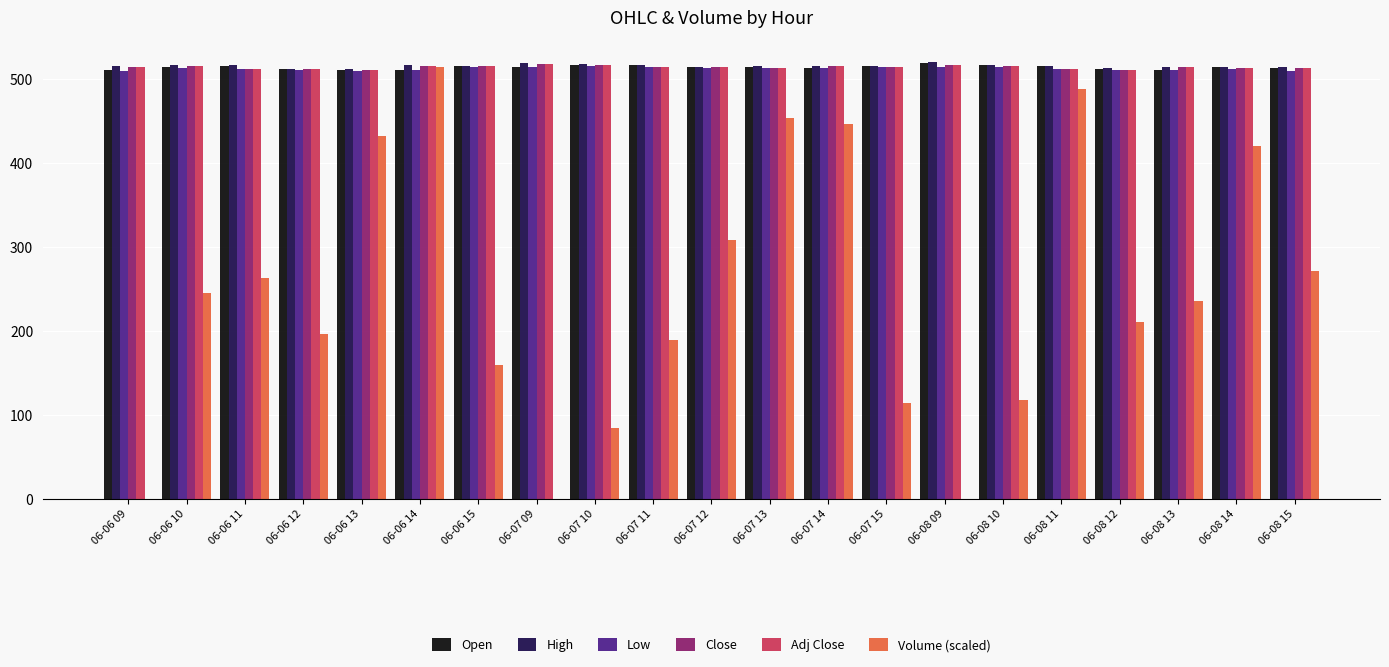

Is it true that Open equals 513.8 at 06-08 15?

True